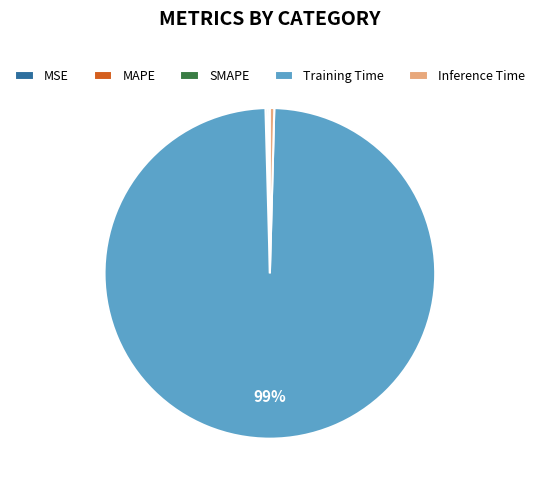

Does Training Time represent more than half of the total?

Yes